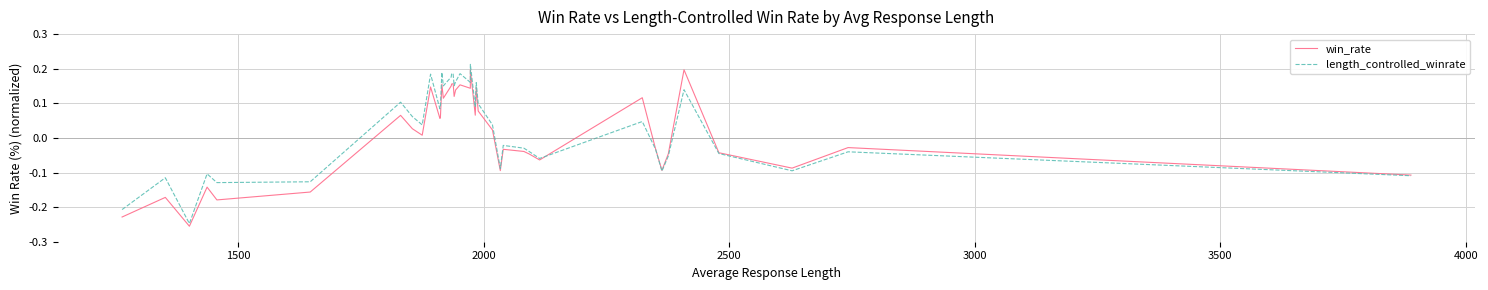

Does the chart display data point markers on the line(s)?

No